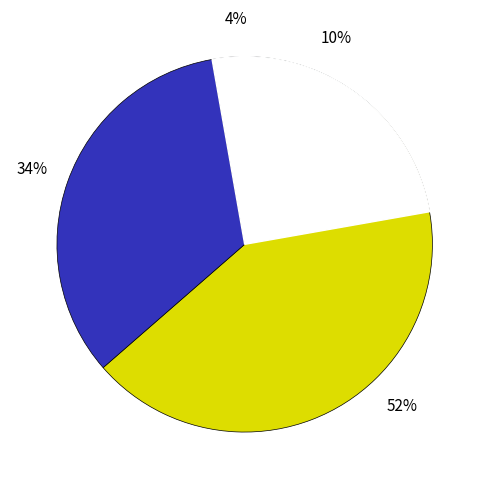

Does any single category account for the majority?

Yes